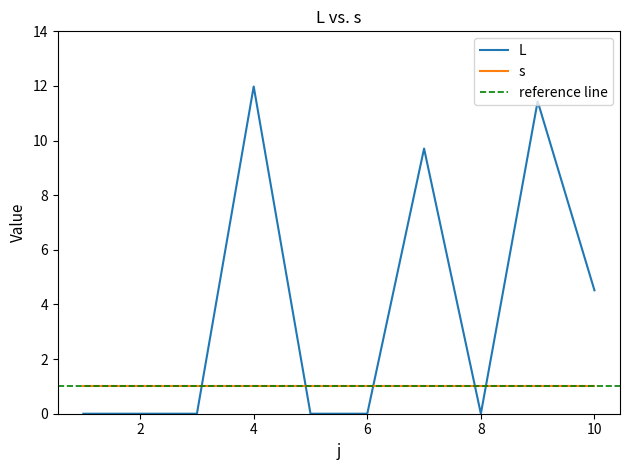

Which category has the lowest value across all series?

1